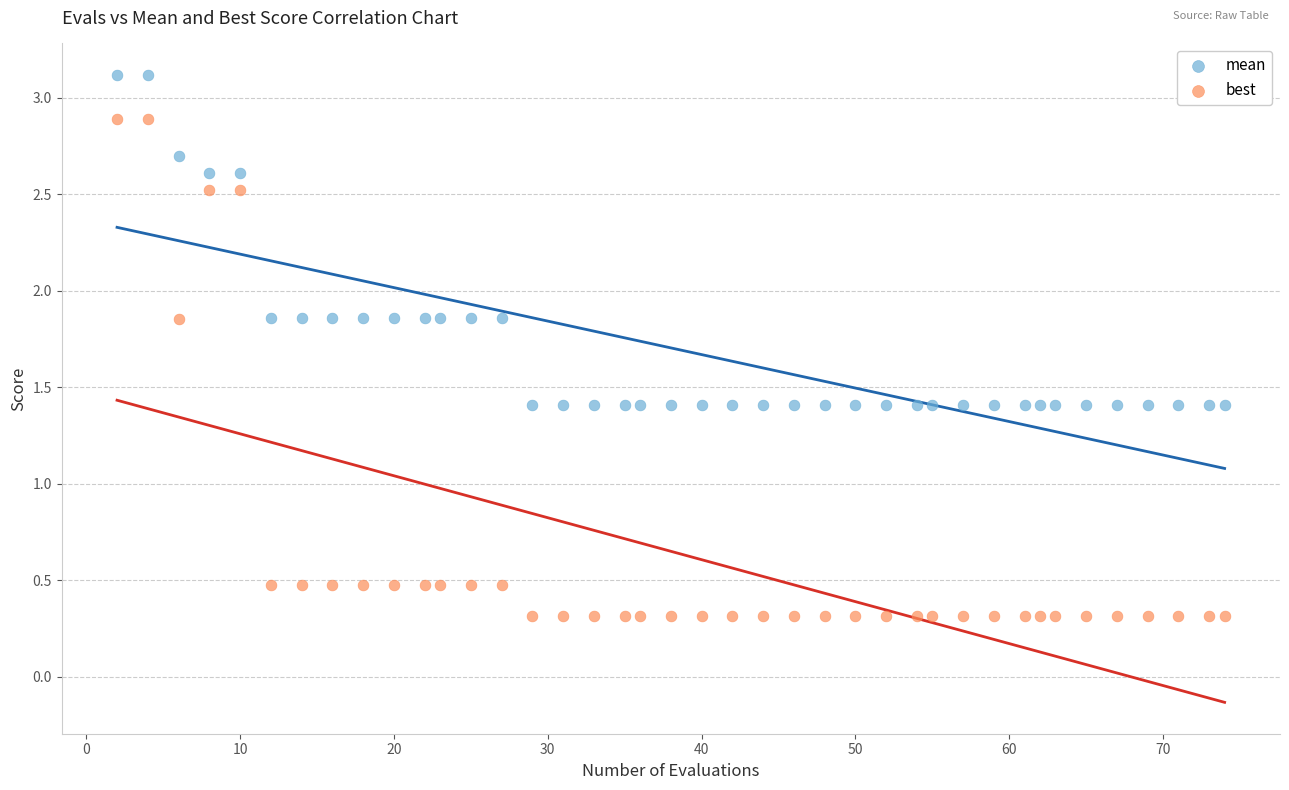

Which series reaches the maximum Y coordinate?

mean